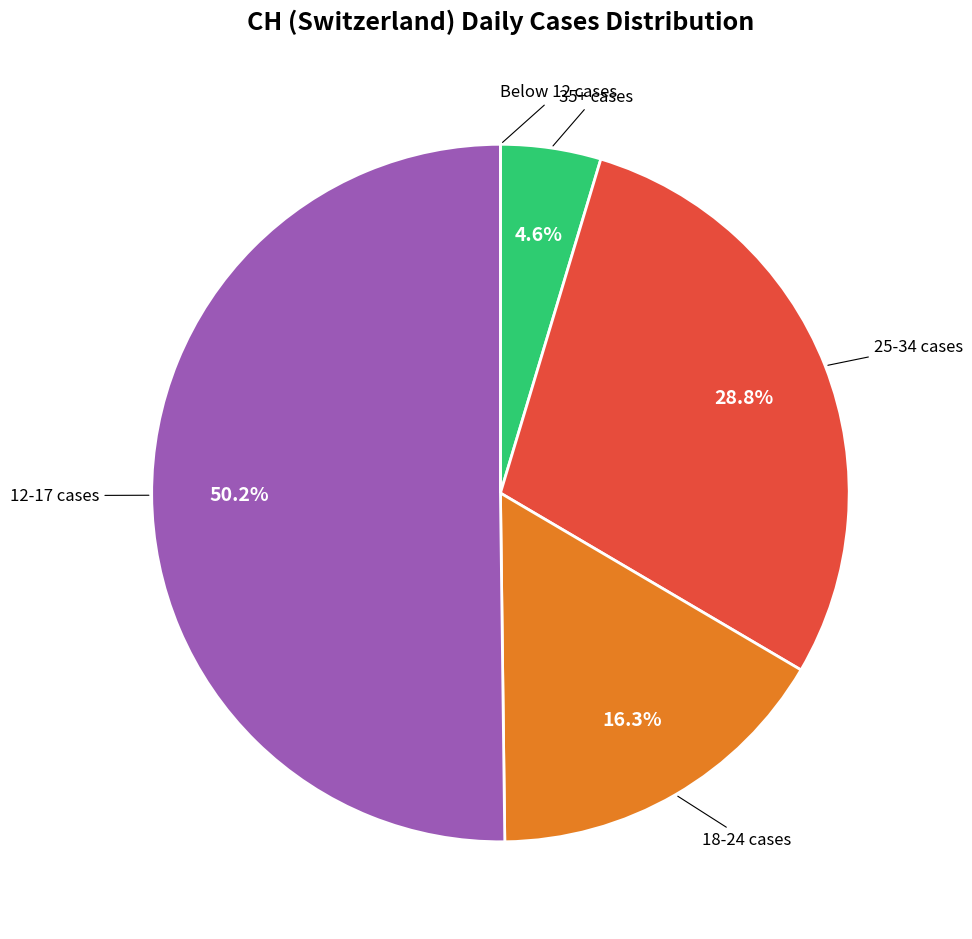

What percentage is NOT represented by 35+ cases?

95.4%